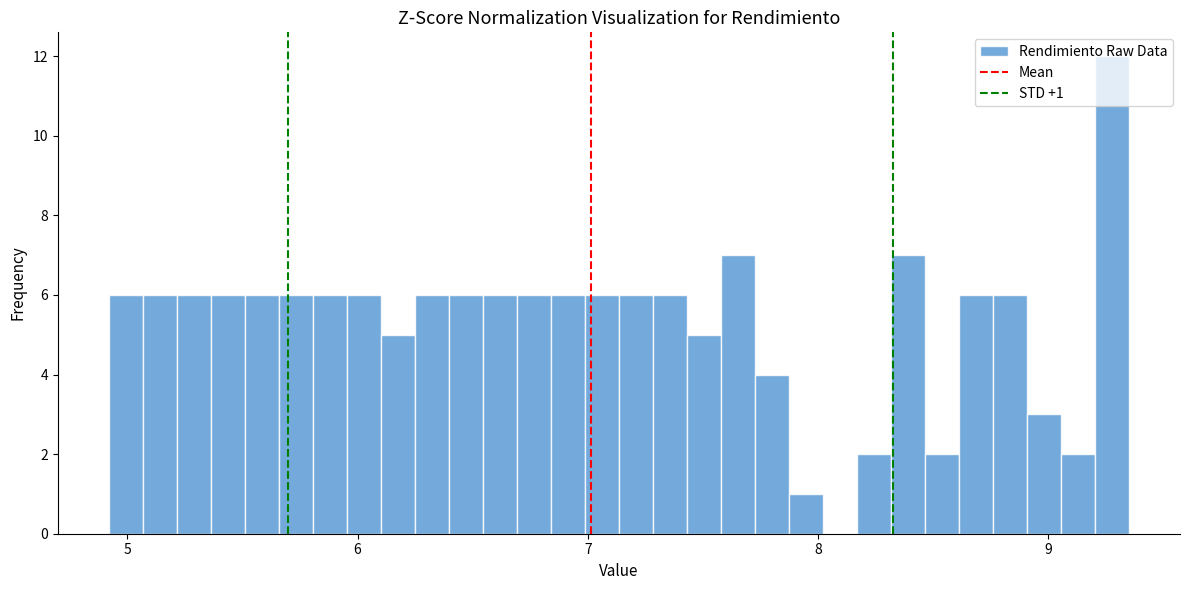

Around what value on the x-axis is the tallest bar? Give the approximate position of its centre, as read against the axis.

9.3